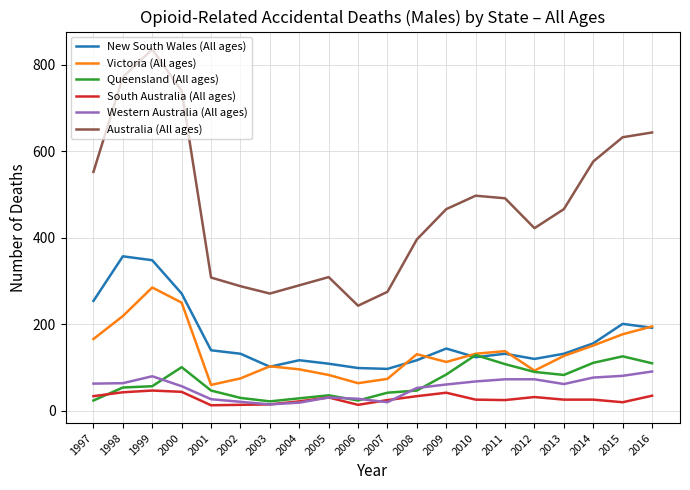

What is the difference between the maximum and minimum values in the Queensland (All ages) series?

107